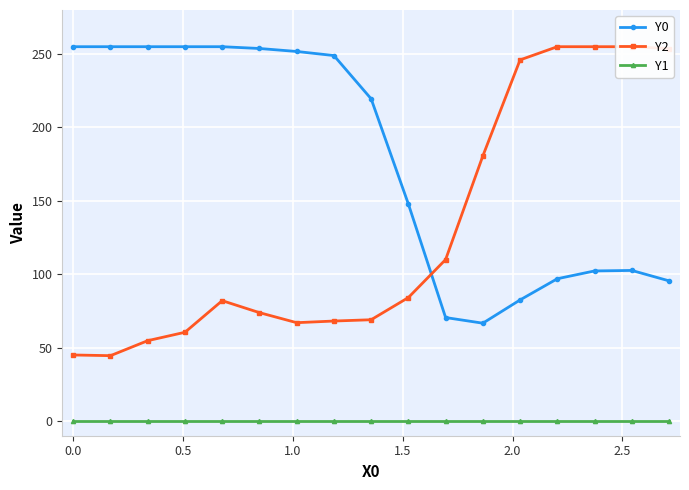

What is the lowest value of the Y0 series?

66.7